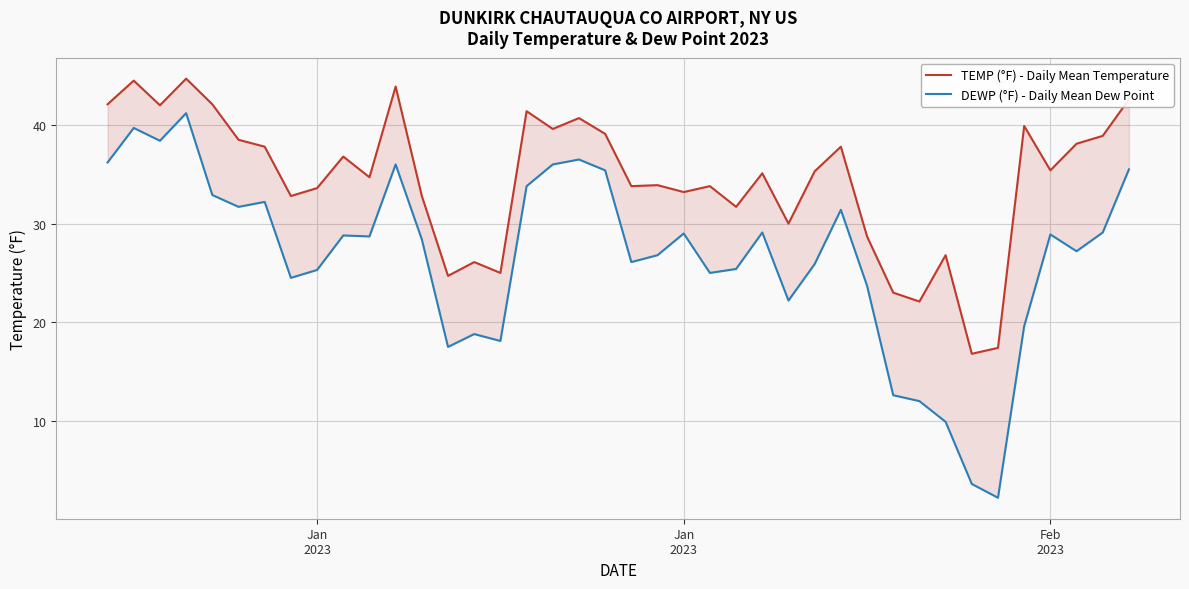

What is the label of the 1st point from the left?

Jan
2023